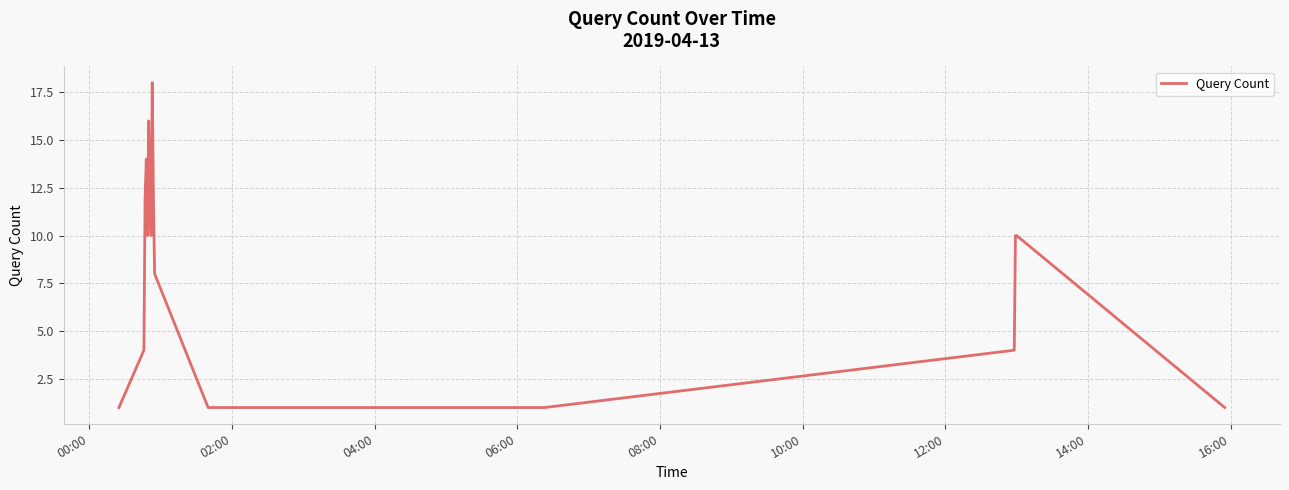

Reading left to right, list all the values displayed in this chart.

1	4	12	14	10	16	12	10	18	12	8	1	1	4	10	10	1